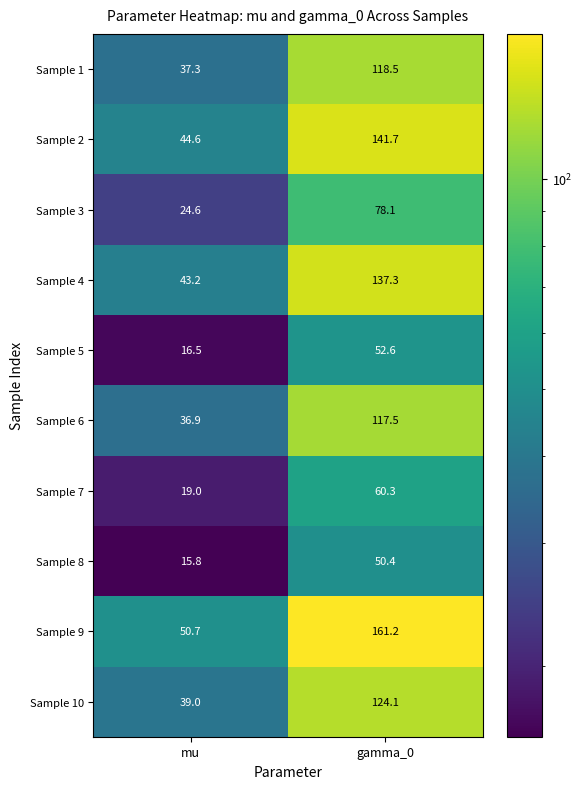

The value of Sample 1 at gamma_0 is 48.9. True or false?

False